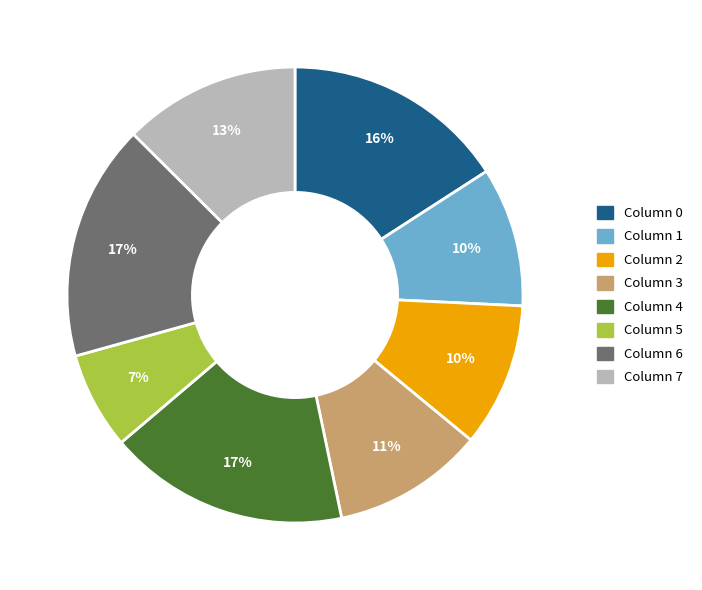

Do Column 0 and Column 4 together represent more than half of the pie?

No